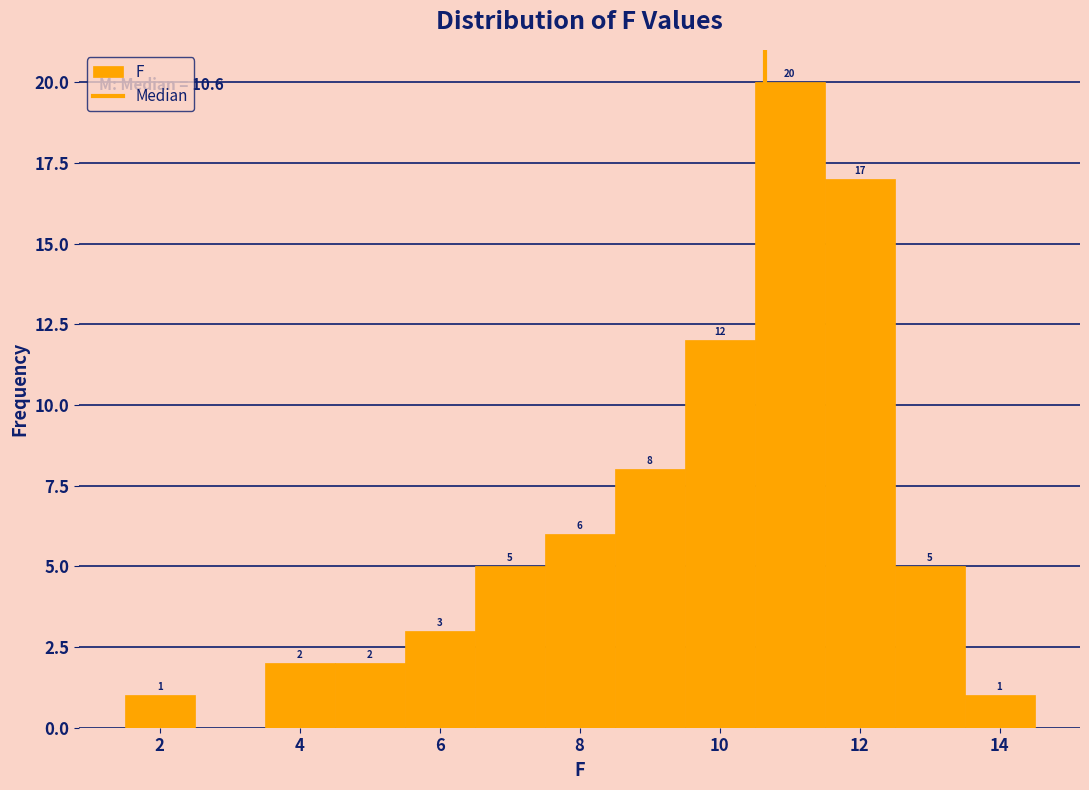

Which range on the x-axis has the tallest bar?

10.5 to 11.5